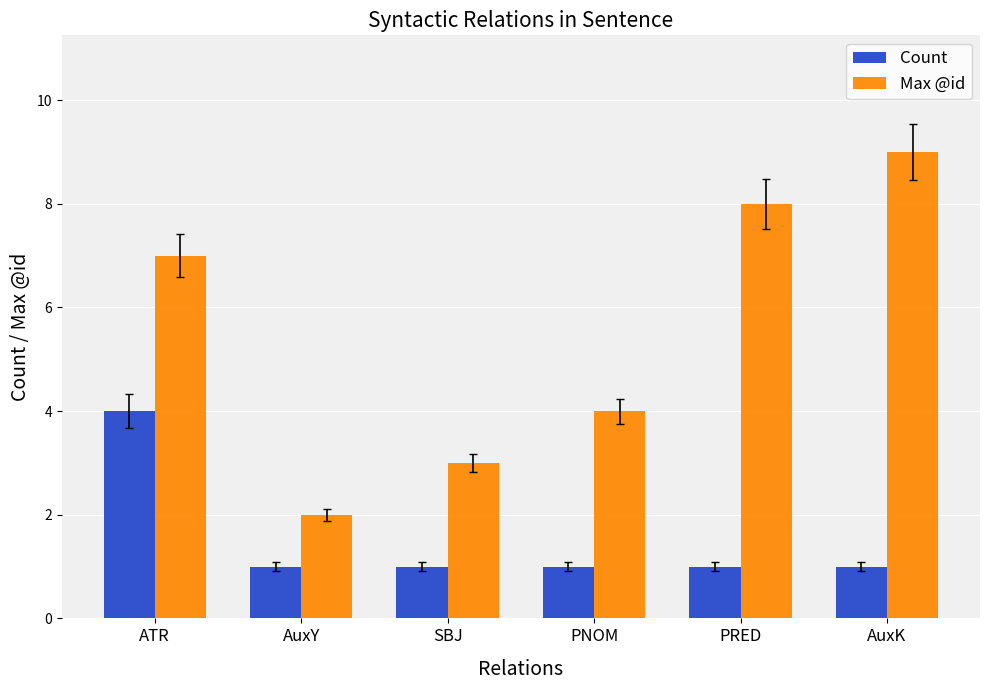

Which series has the largest total across all categories?

Max @id